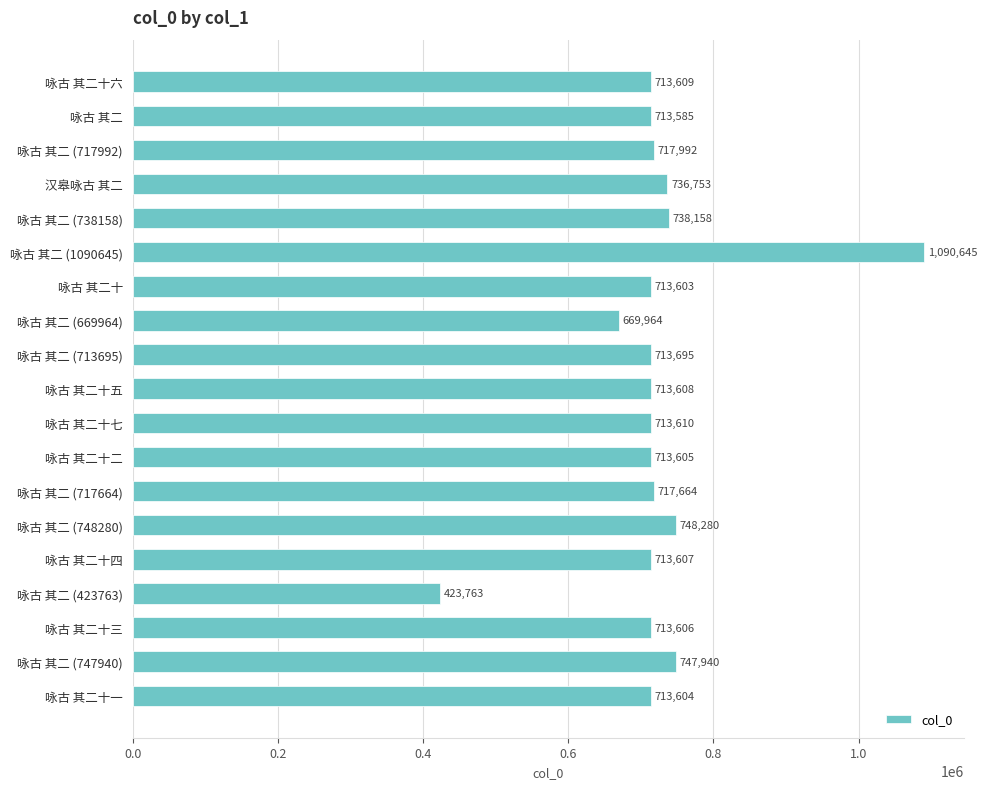

Count the number of categories in the chart.

19